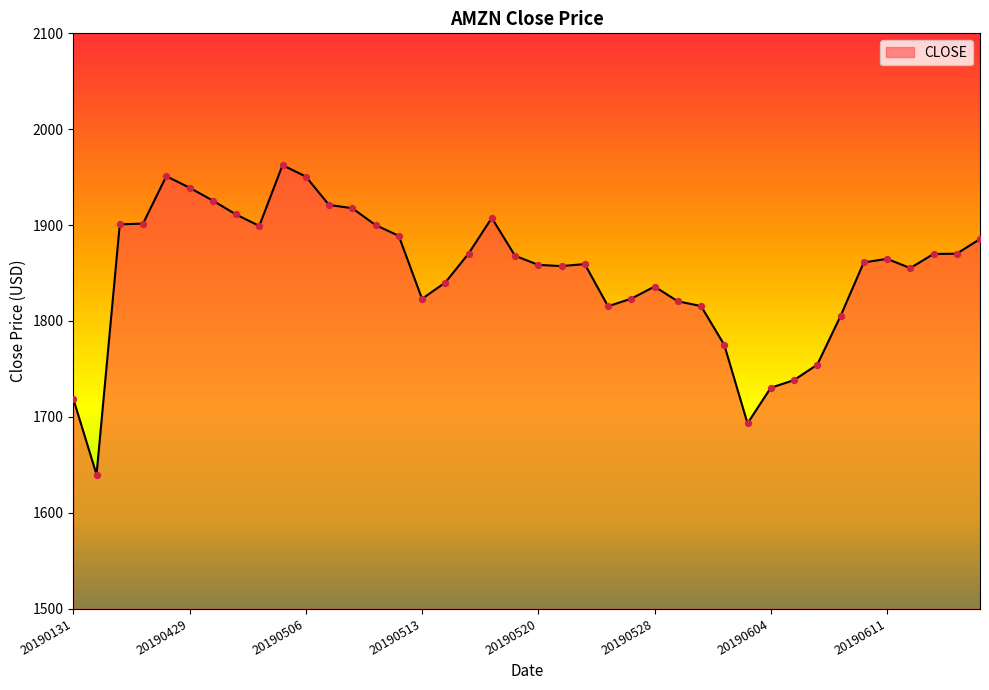

What is the difference between the maximum and minimum values?

322.7